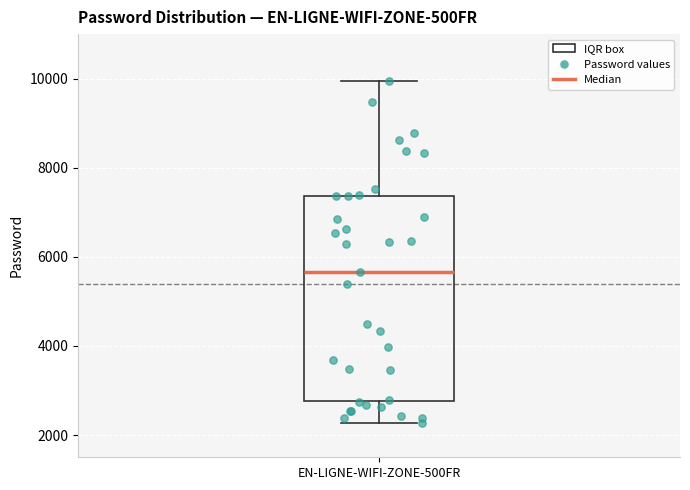

Read this box plot against the y-axis: the position of the median line, the range covered by the box, and the ends of both whiskers. The values are not printed on the chart, so give them approximately, as read against the axis.

median 5600, box 2800 to 7400, whiskers 2200 to 10000